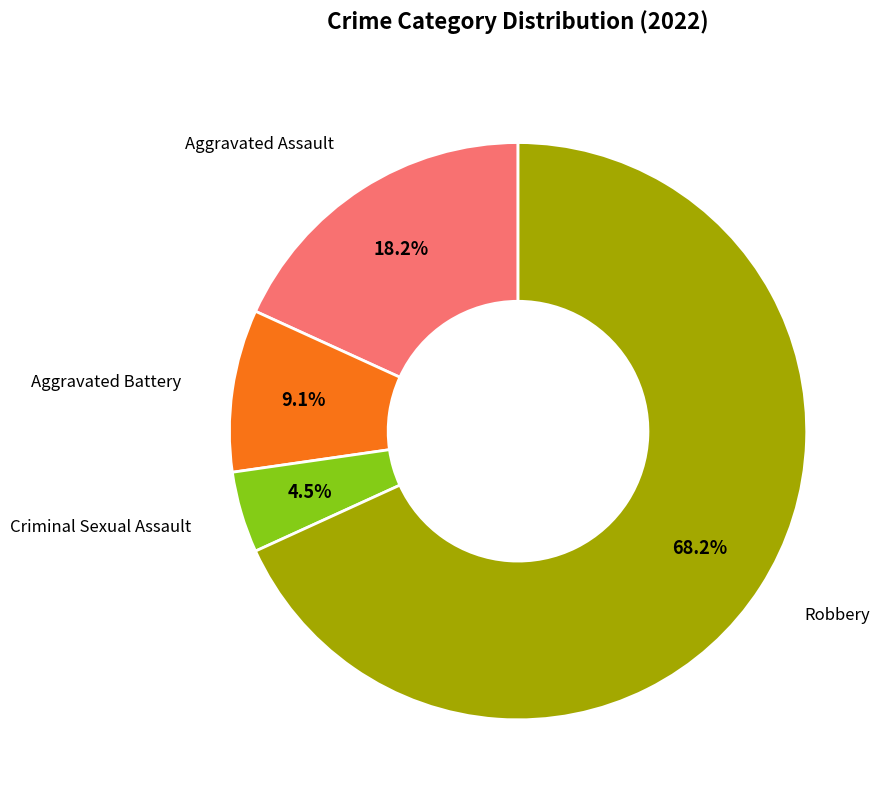

How many slices are in this pie chart?

4